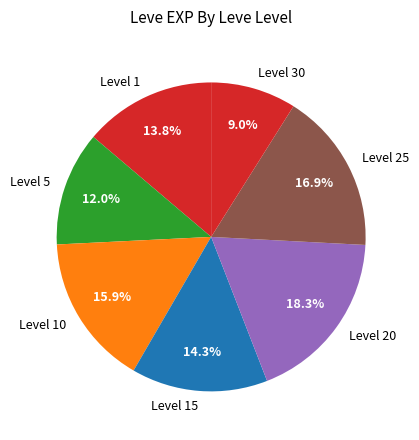

Which category has the biggest portion of the pie?

Level 20